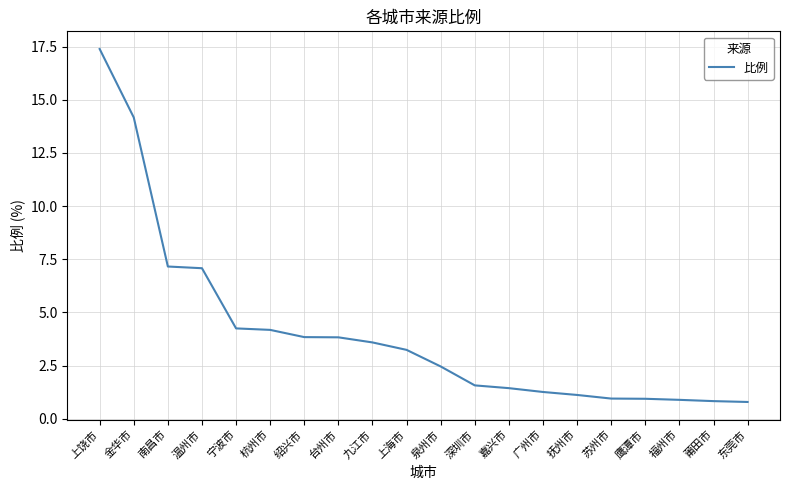

How many distinct data groups are displayed?

1